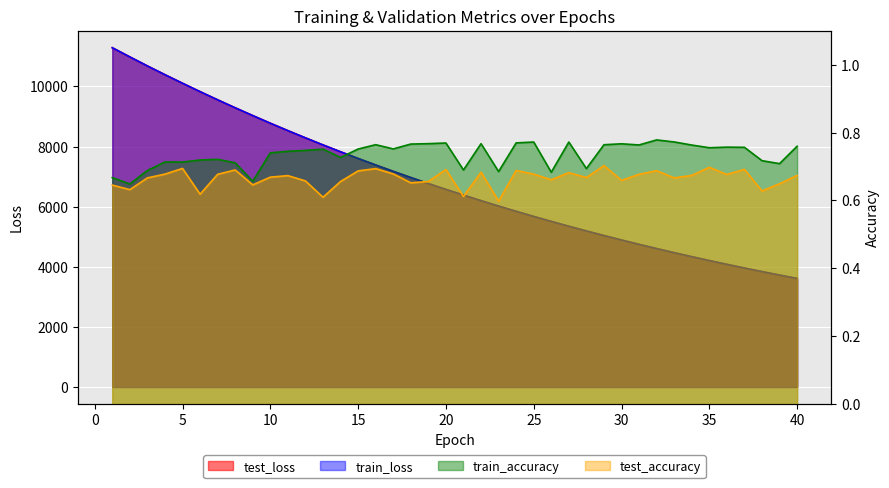

At how many categories does at least one series exceed 3315?

40